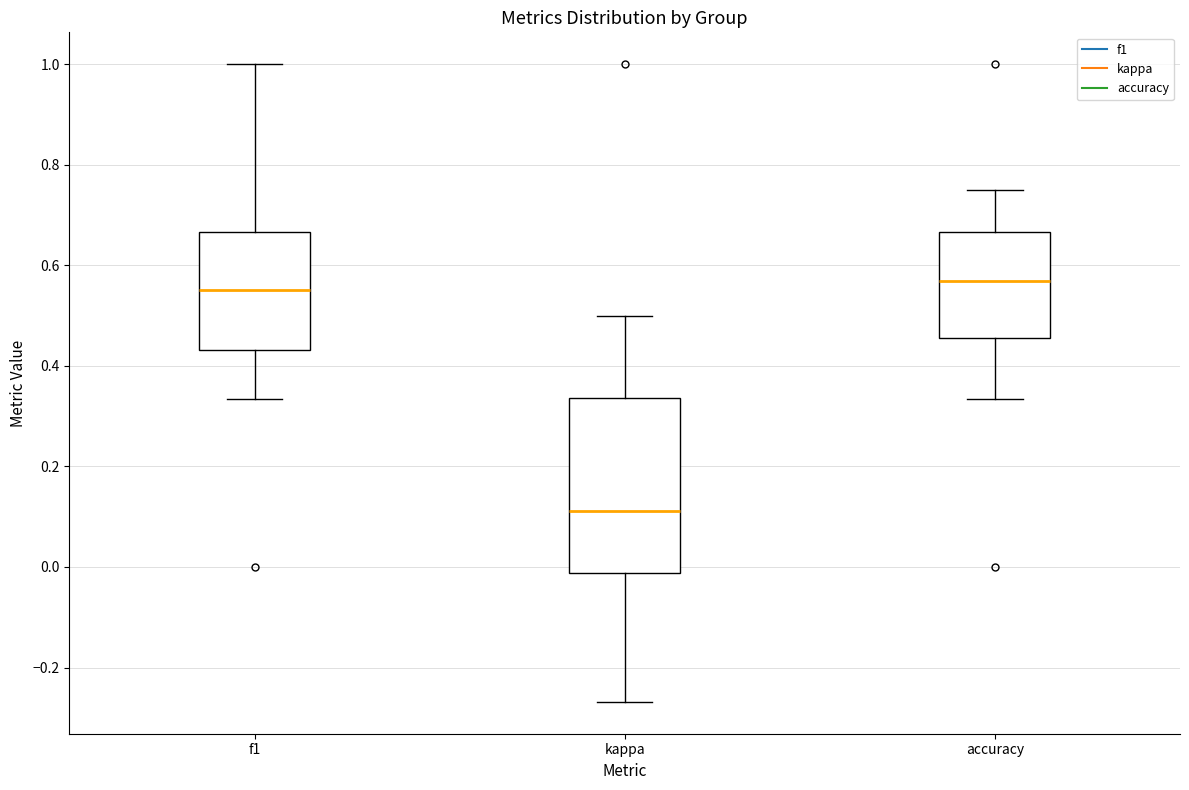

Comparing the boxes themselves (not the whiskers), which one is the tallest?

kappa